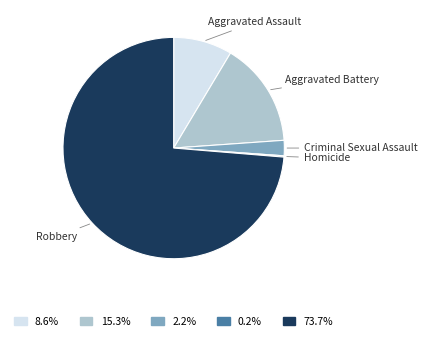

Is Aggravated Battery the majority of the pie?

No